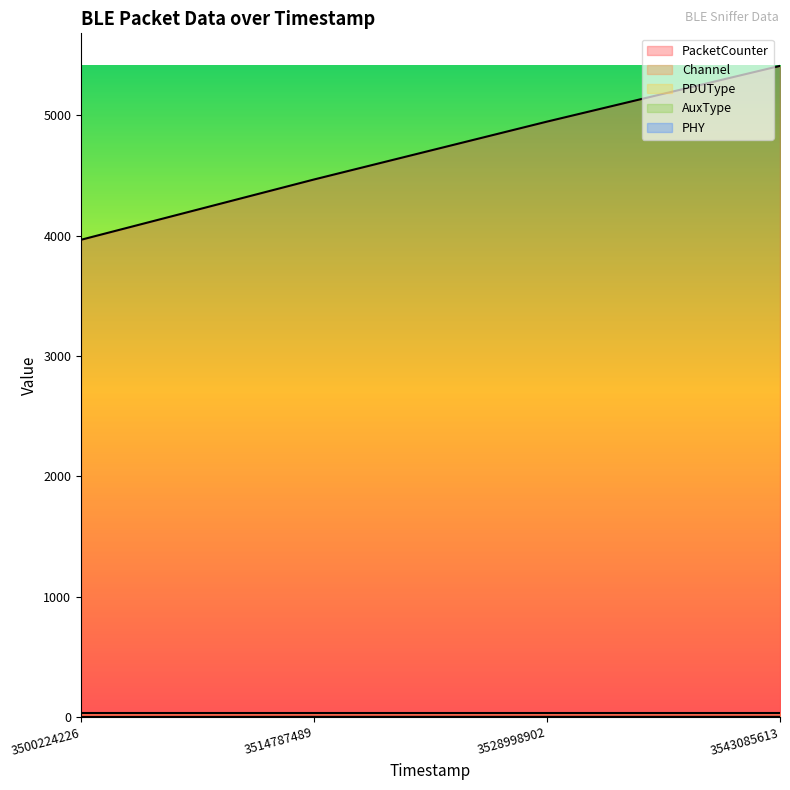

What is the greatest value displayed?

5411